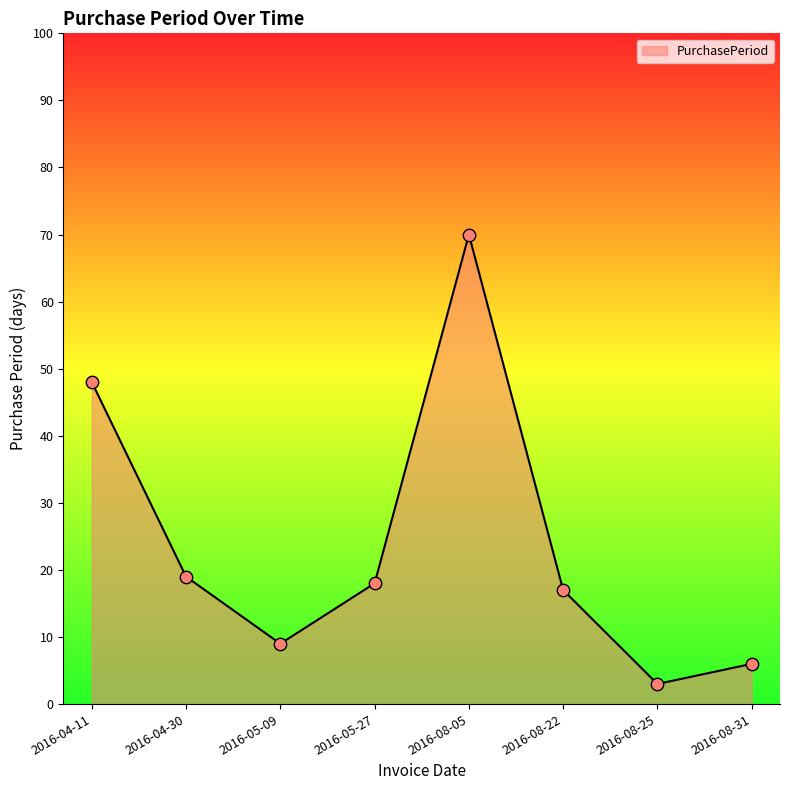

What is the change in value from 2016-04-30 to 2016-08-22?

-2